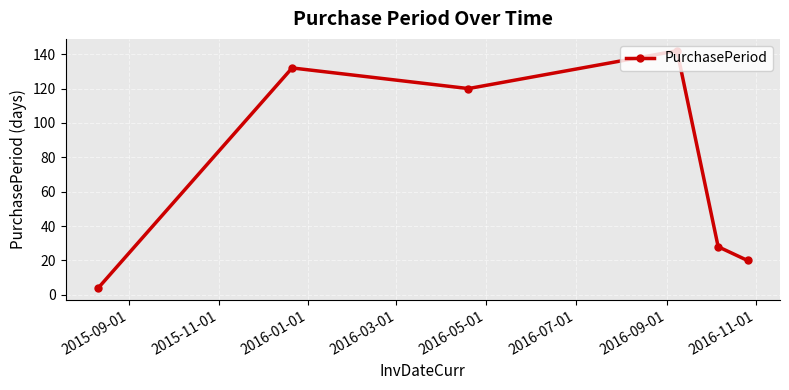

What is the difference between the maximum and minimum values?

138